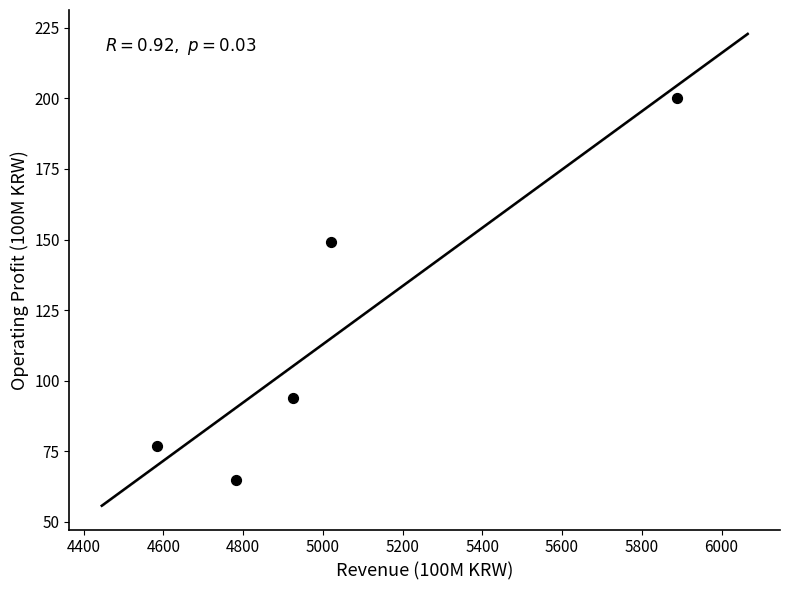

What Y value in the scatter plot is closest to 132?

149